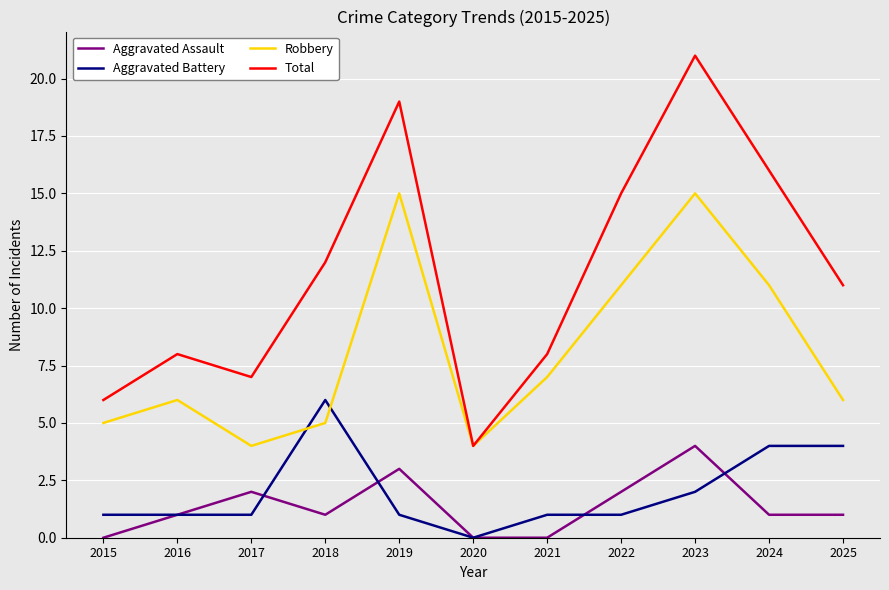

Read the Total value at 2017, to the nearest 5.

5